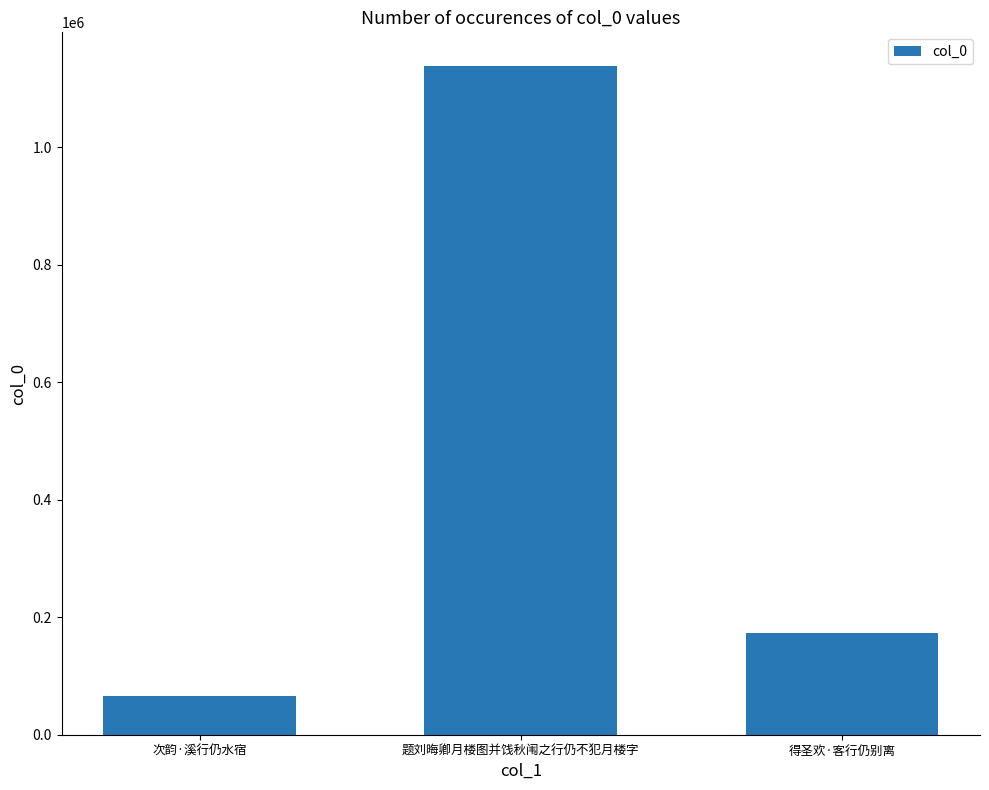

Are the bars horizontal?

No